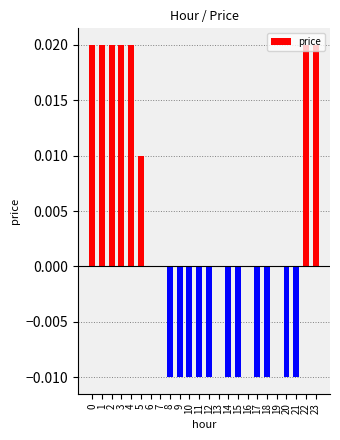

The value at 9 is -0.0. True or false?

True